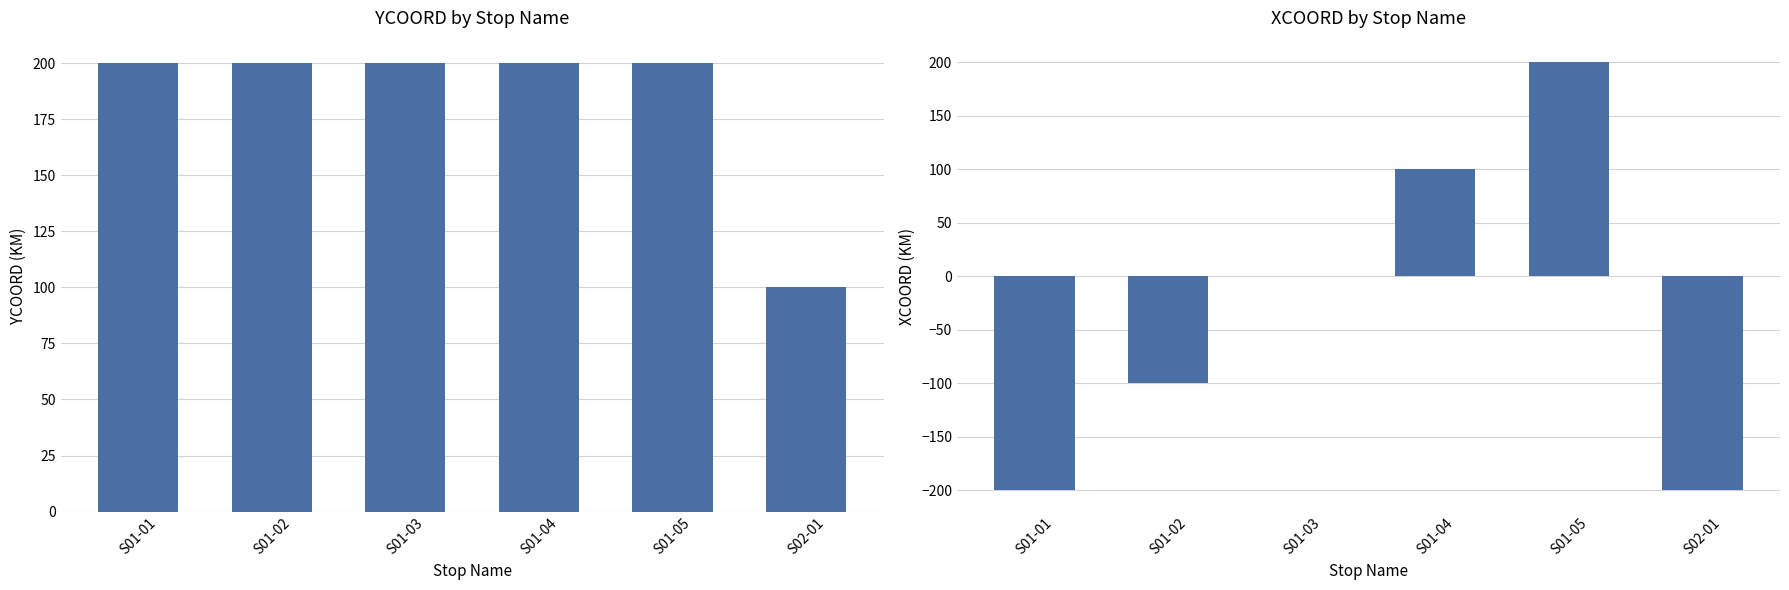

What is the label of the 3rd bar from the left?

S01-03